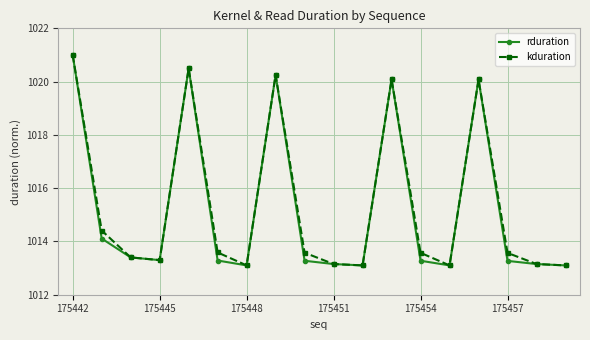

What is the lowest value of the rduration series?

1013.1